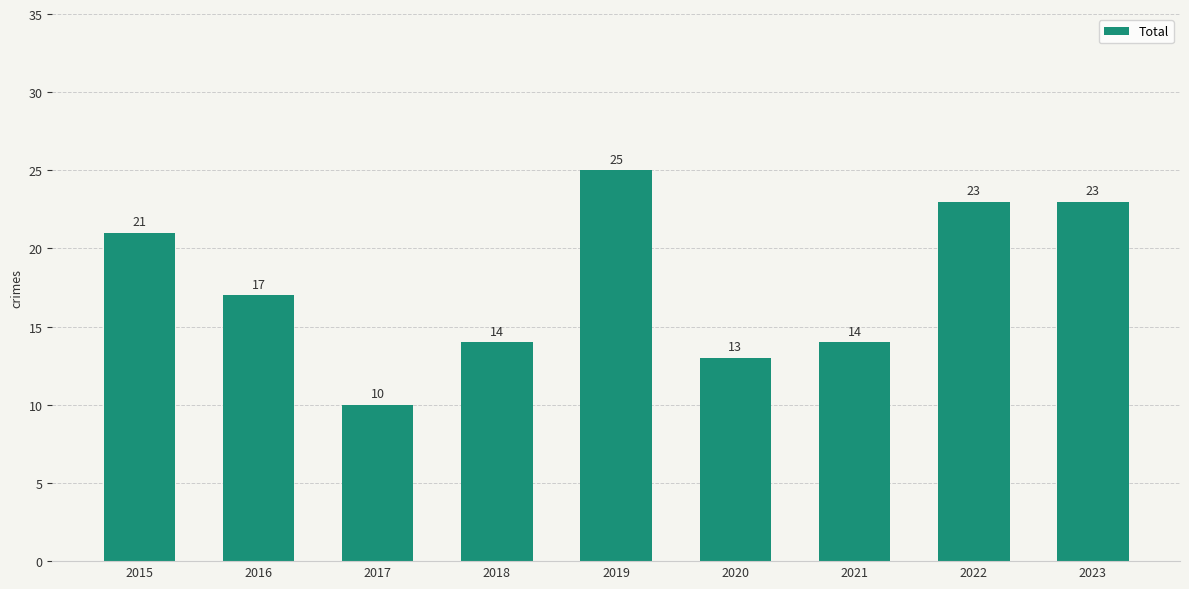

At which label does the data first exceed 17?

2015